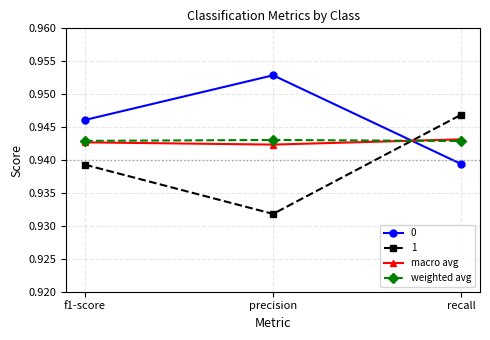

True or false: 1 has a value of 0.3 at f1-score.

False